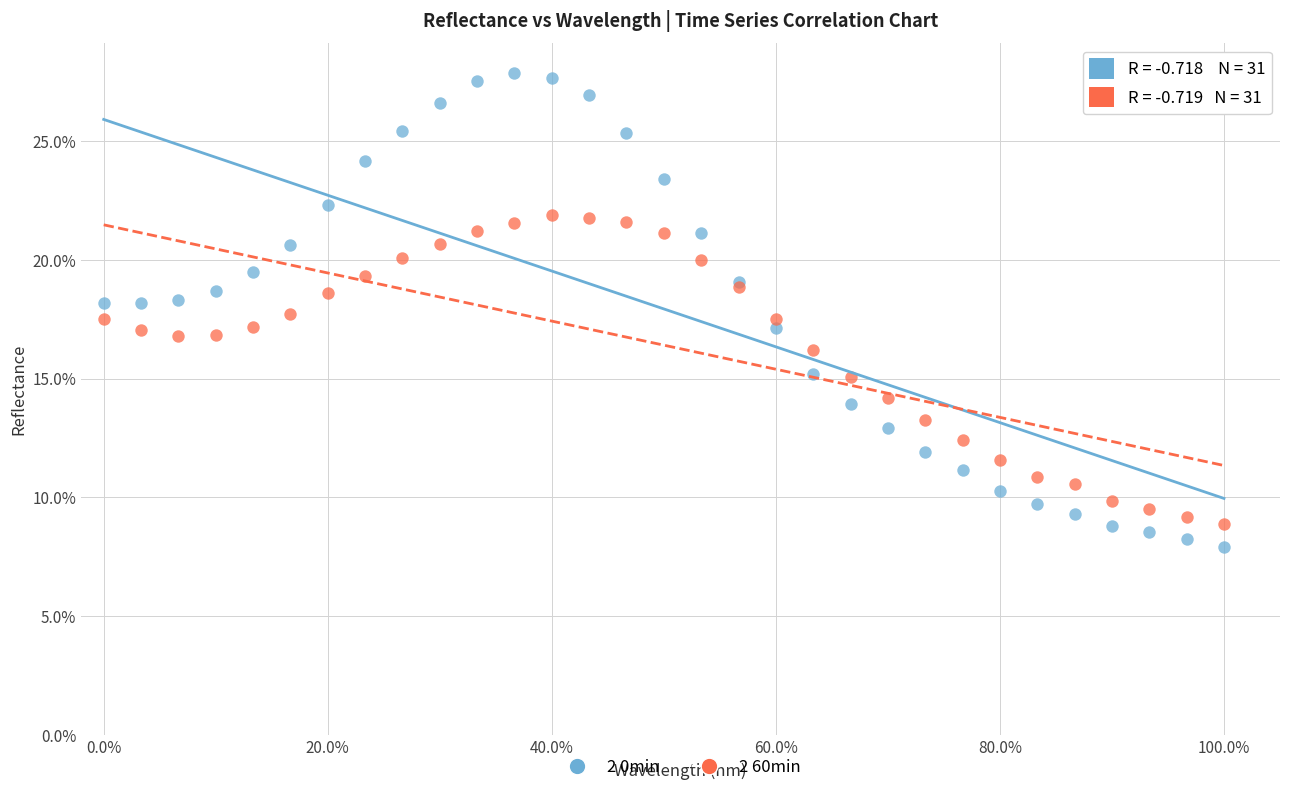

Which series has the widest spread of Y values?

2 0min